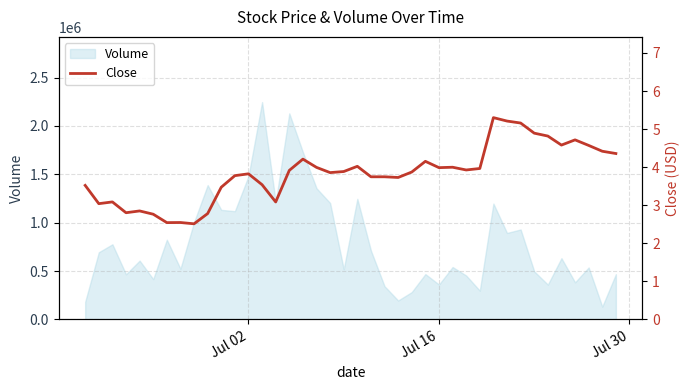

What is the minimum value for Volume?

132620.5